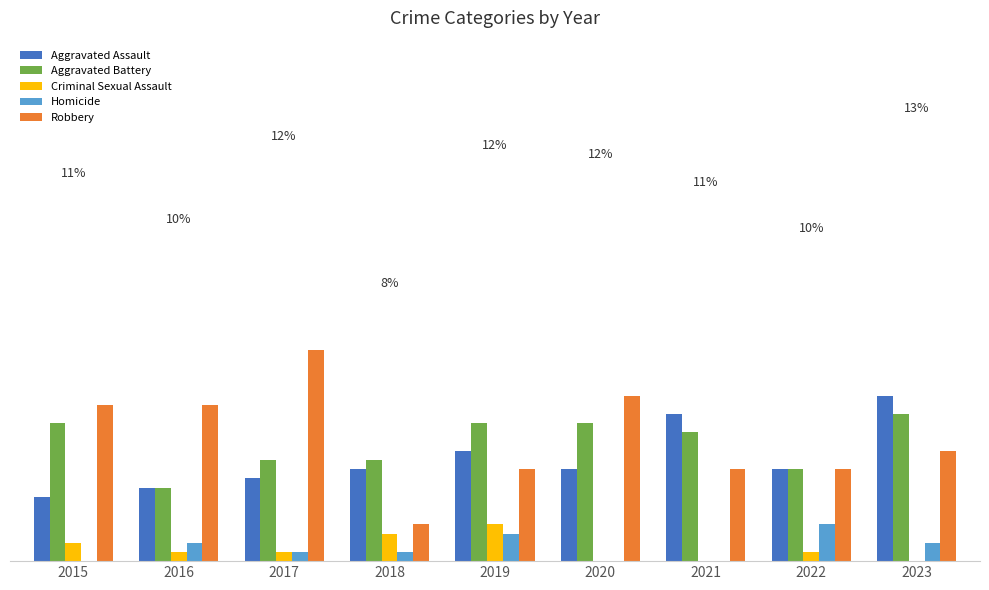

Reading left to right, list all the values displayed in this chart.

Aggravated Assault: 7	8	9	10	12	10	16	10	18
Aggravated Battery: 15	8	11	11	15	15	14	10	16
Criminal Sexual Assault: 2	1	1	3	4	0	0	1	0
Homicide: 0	2	1	1	3	0	0	4	2
Robbery: 17	17	23	4	10	18	10	10	12